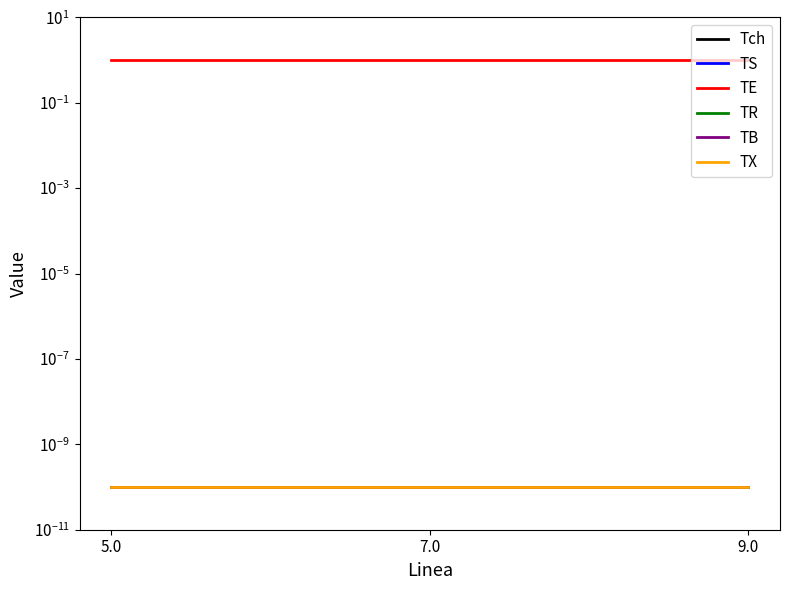

Between 7.0 and 9.0, which series saw the biggest shift?

Tch